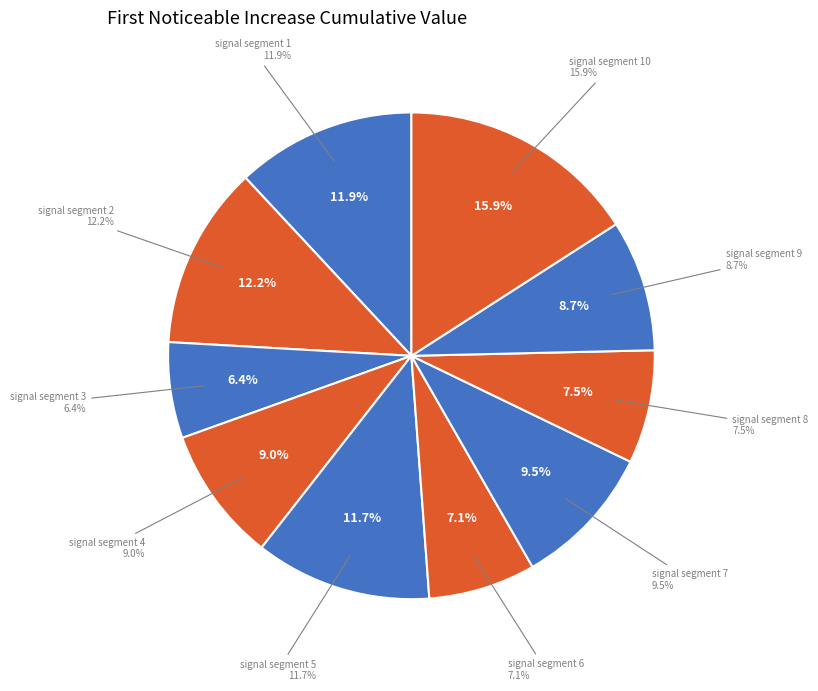

Is signal segment 3 the majority of the pie?

No